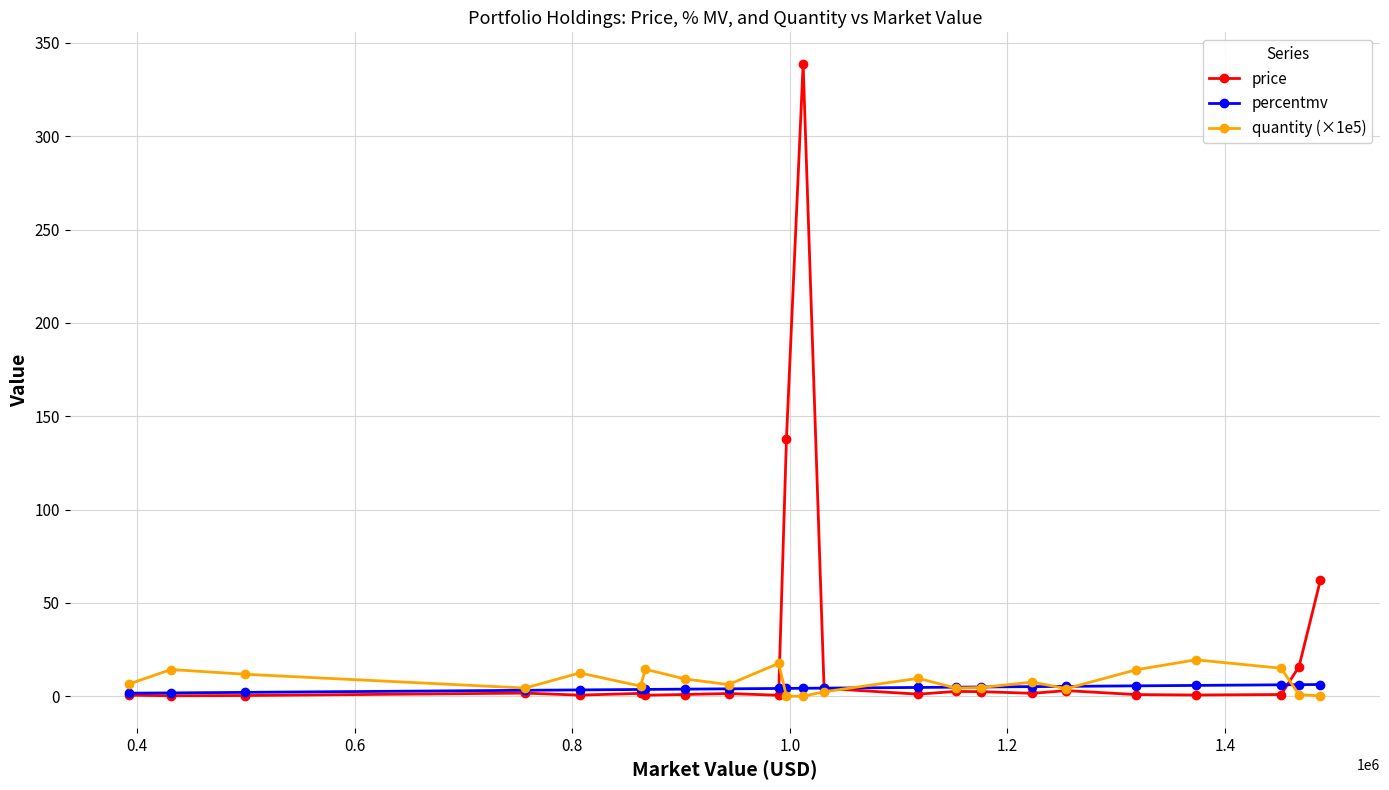

What is the value of the percentmv point at the 14th from the left?

4.8